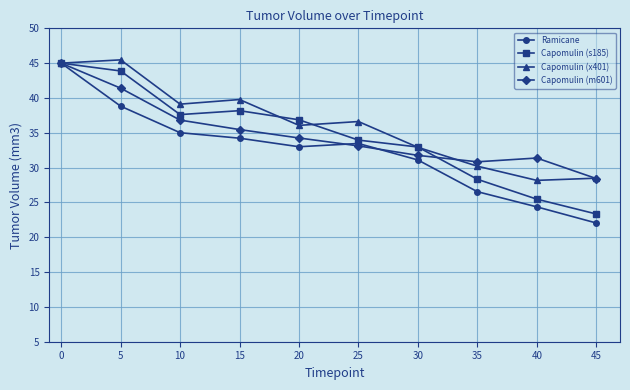

What is the average value of the Capomulin (s185) series?

34.6